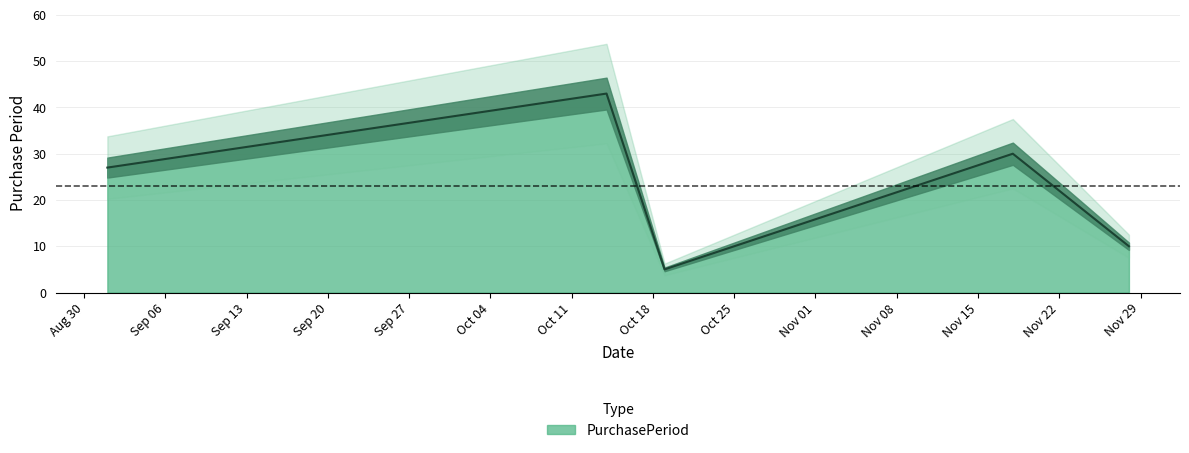

How many lines are shown in the chart?

1